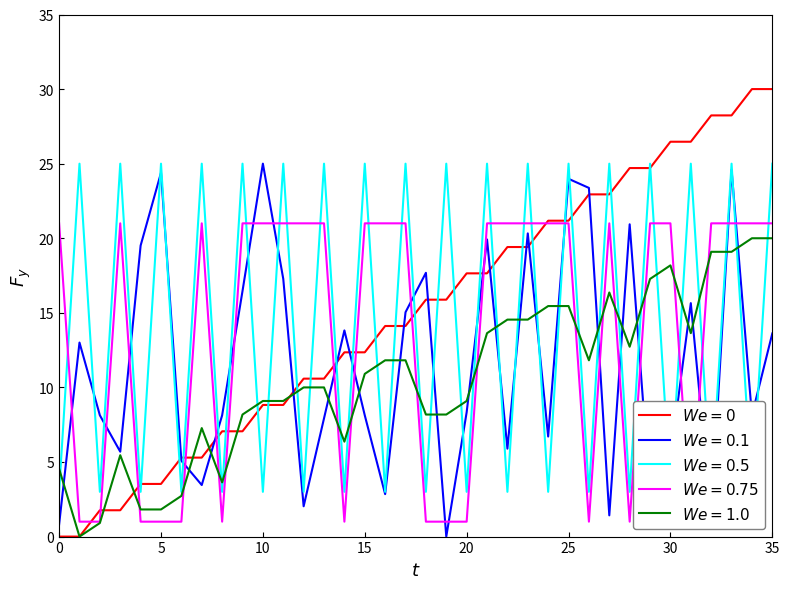

What is the maximum value shown in the chart?

30.0